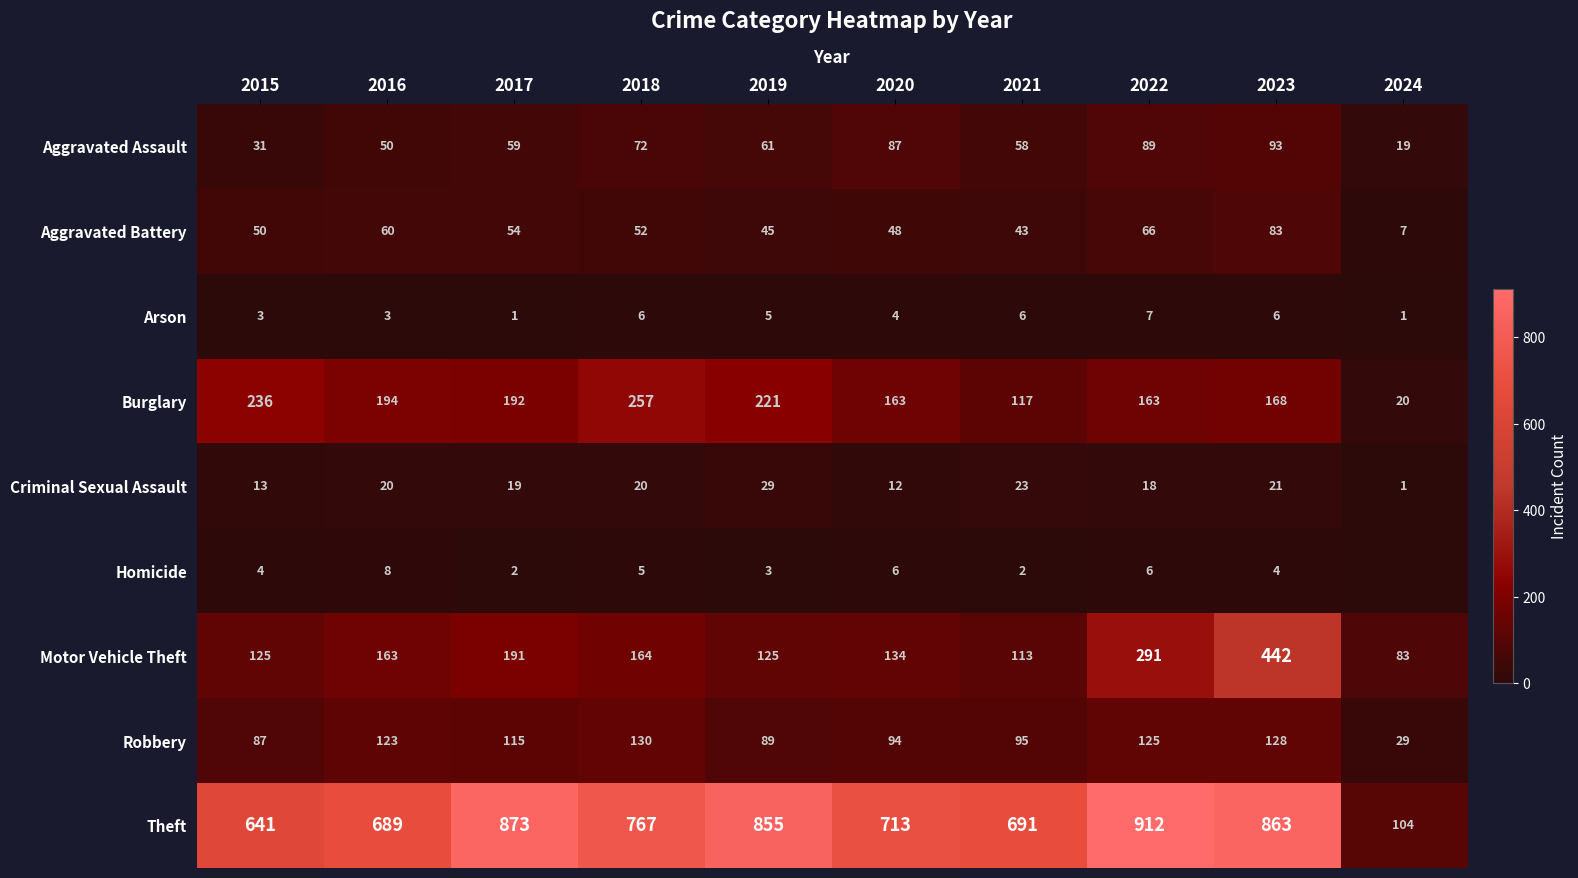

Which has a higher value, 2024 or 2015?

2015